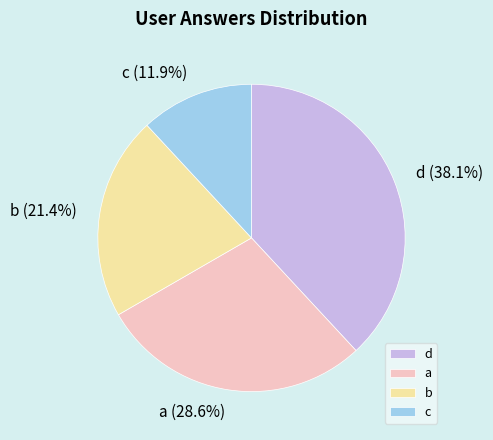

Is it true that b is 27% of the pie?

False